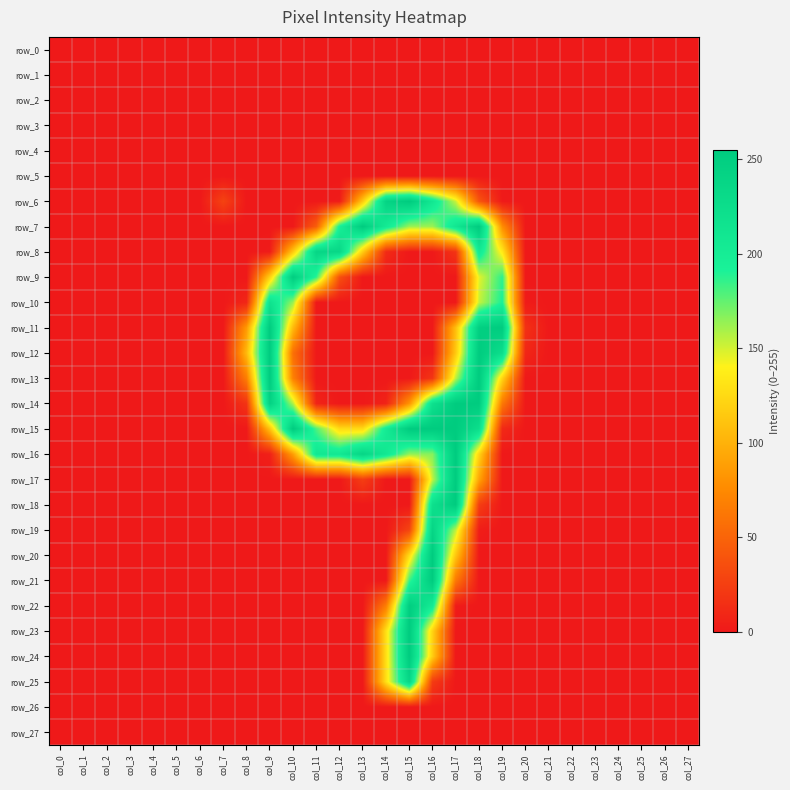

At which category is the sum across all series the highest?

col_16